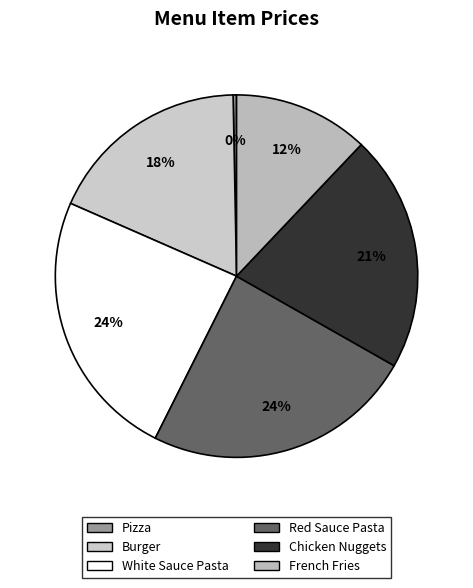

True or false: White Sauce Pasta accounts for 24% of the total.

True